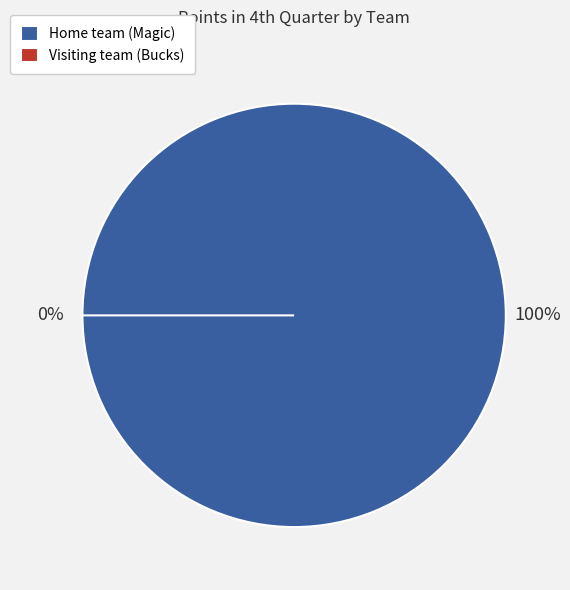

To the nearest percent, what is the difference between the Visiting team (Bucks) and Home team (Magic) slice percentages?

100%